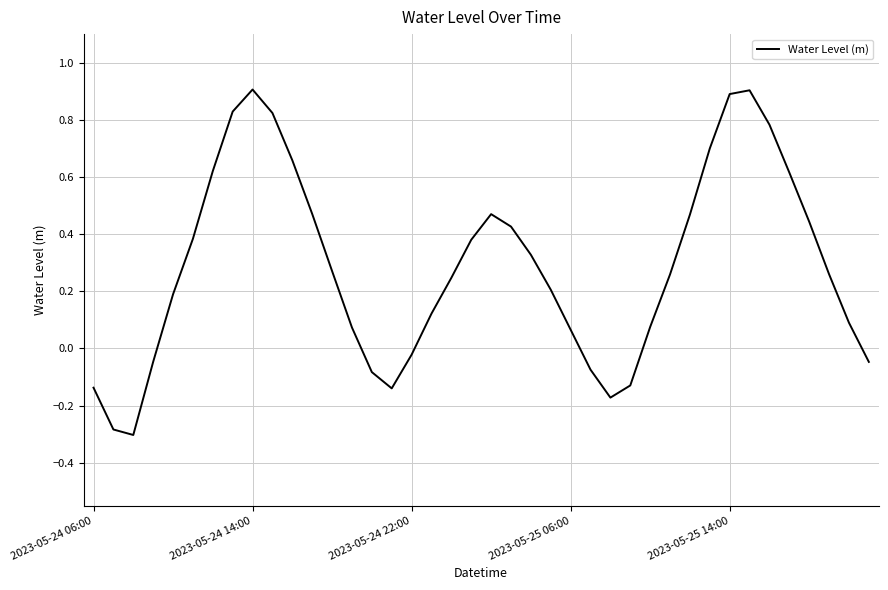

What is the minimum value shown in the chart?

-0.3